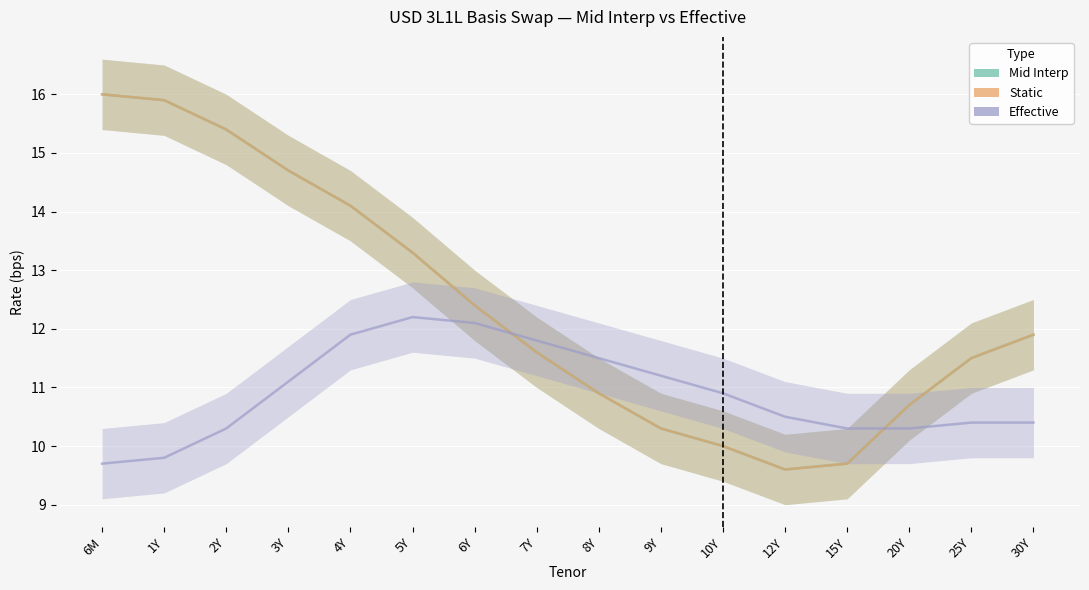

What is the difference between the maximum and second lowest values in the Effective series?

2.4